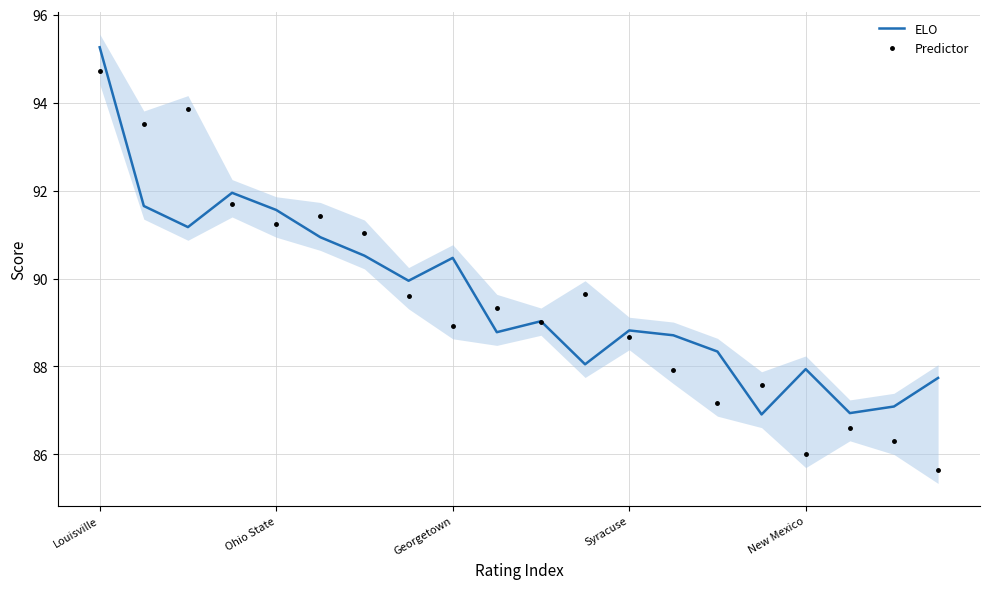

True or false: Predictor and ELO cross at least once.

True